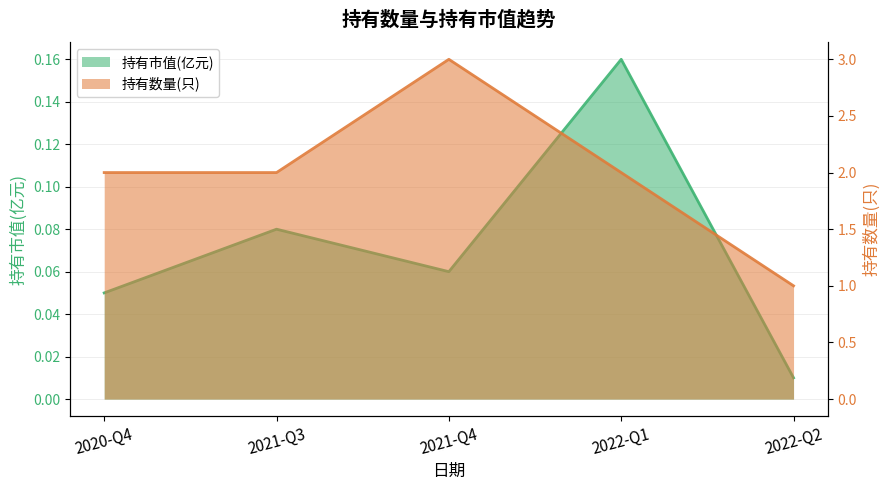

What is the label of the 2nd point from the right?

2022-Q1